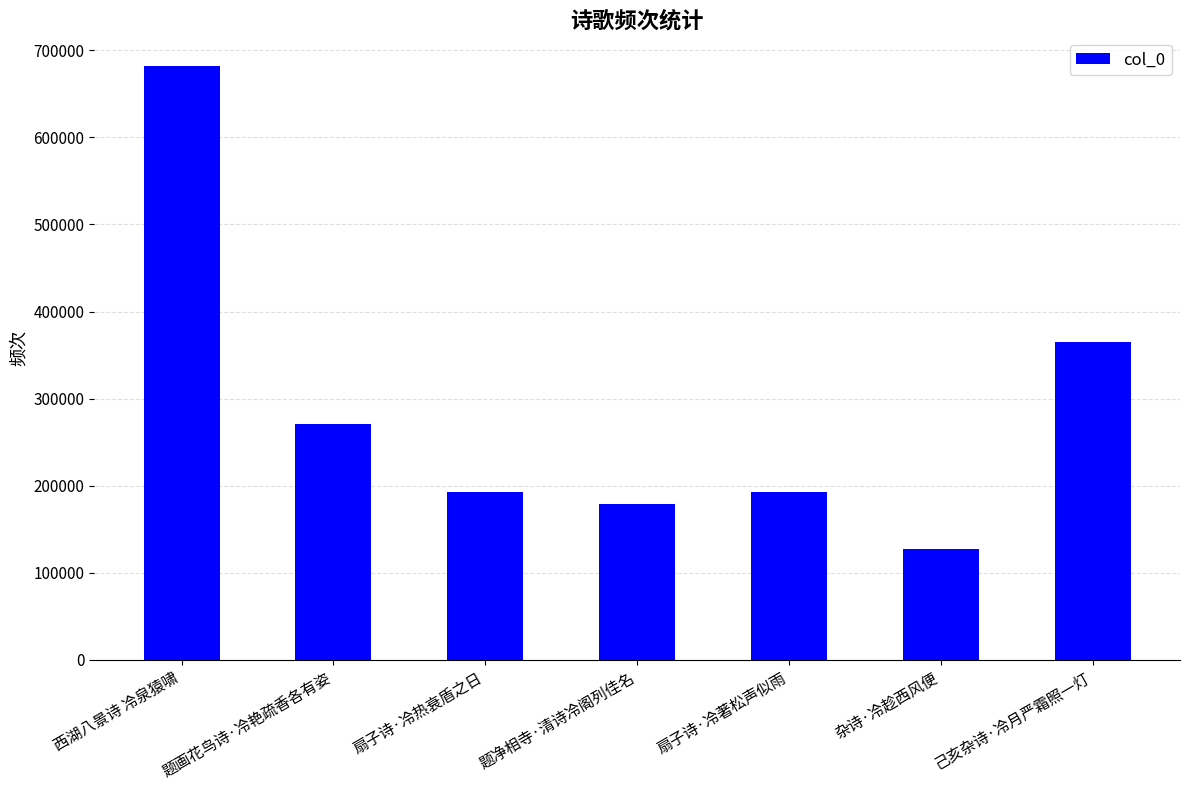

How many bars are there in total?

7